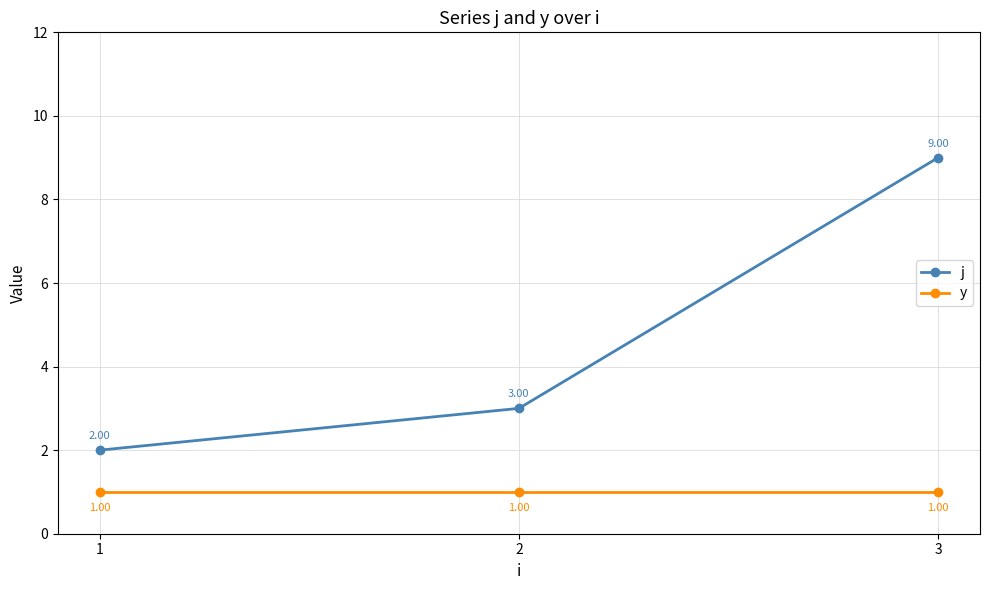

Count the number of data series in this chart.

2